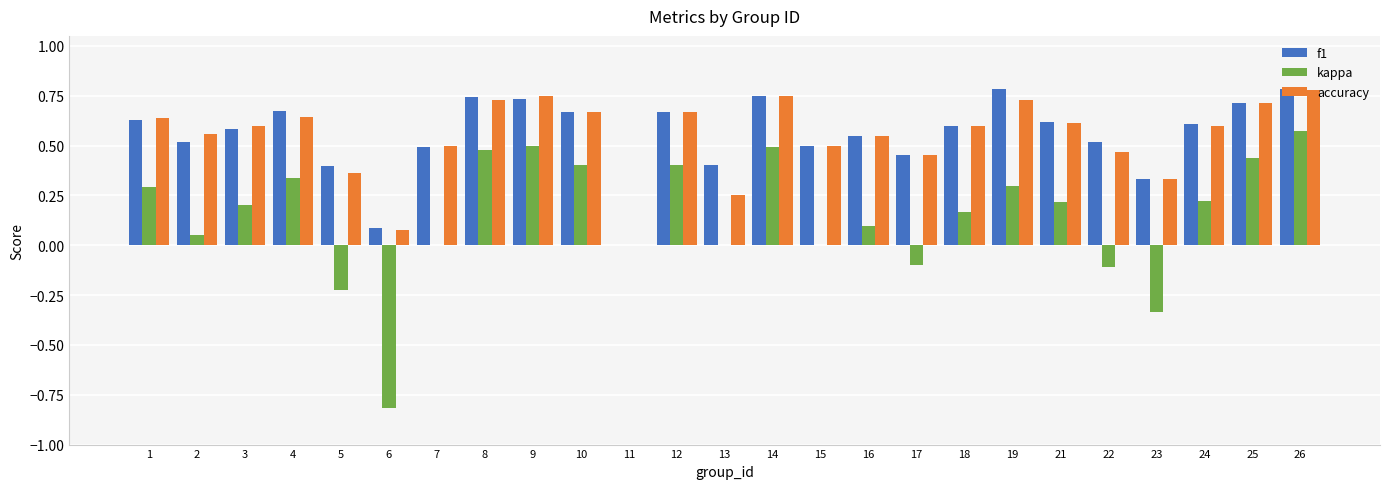

The value of f1 at 24 is 1.0. True or false?

False